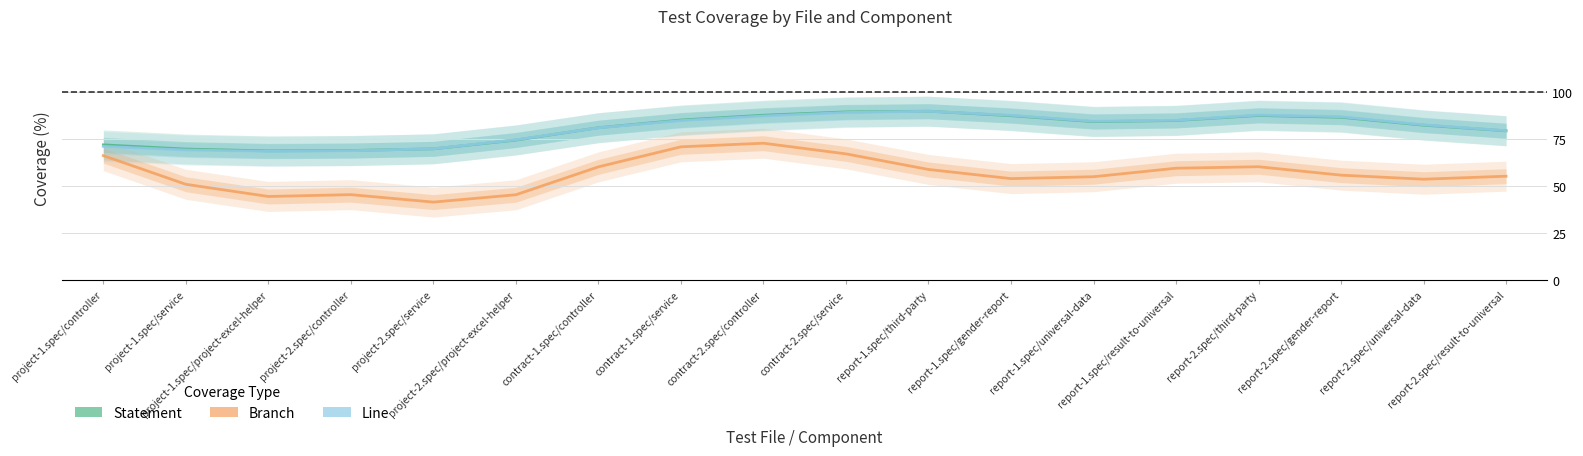

What is the difference between the Line values at contract-2.spec/controller and project-1.spec/project-excel-helper?

18.8